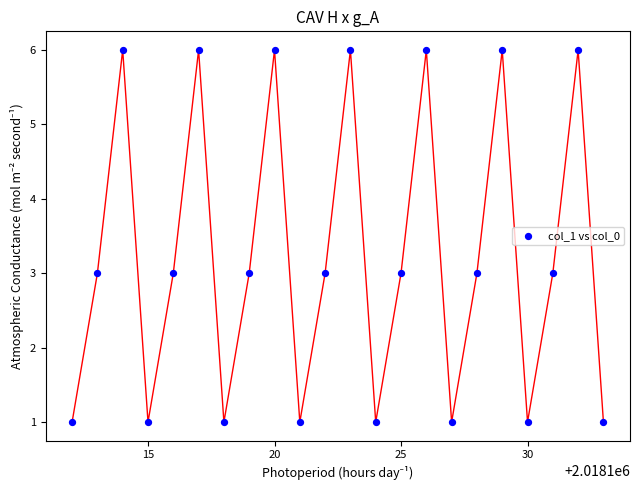

What is the range of Y values (max minus min)?

5